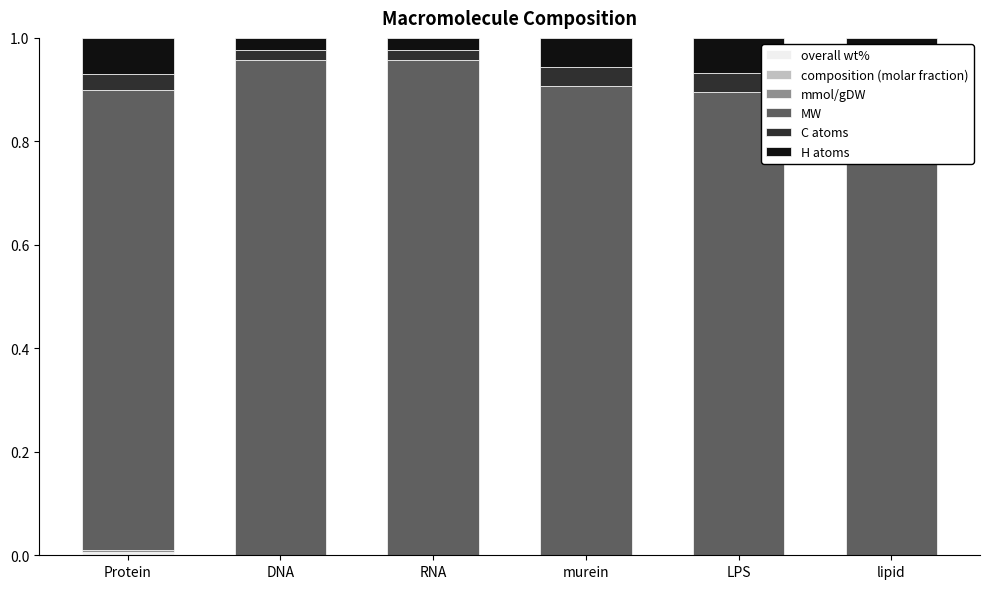

Where is MW nearest to the value 0?

lipid